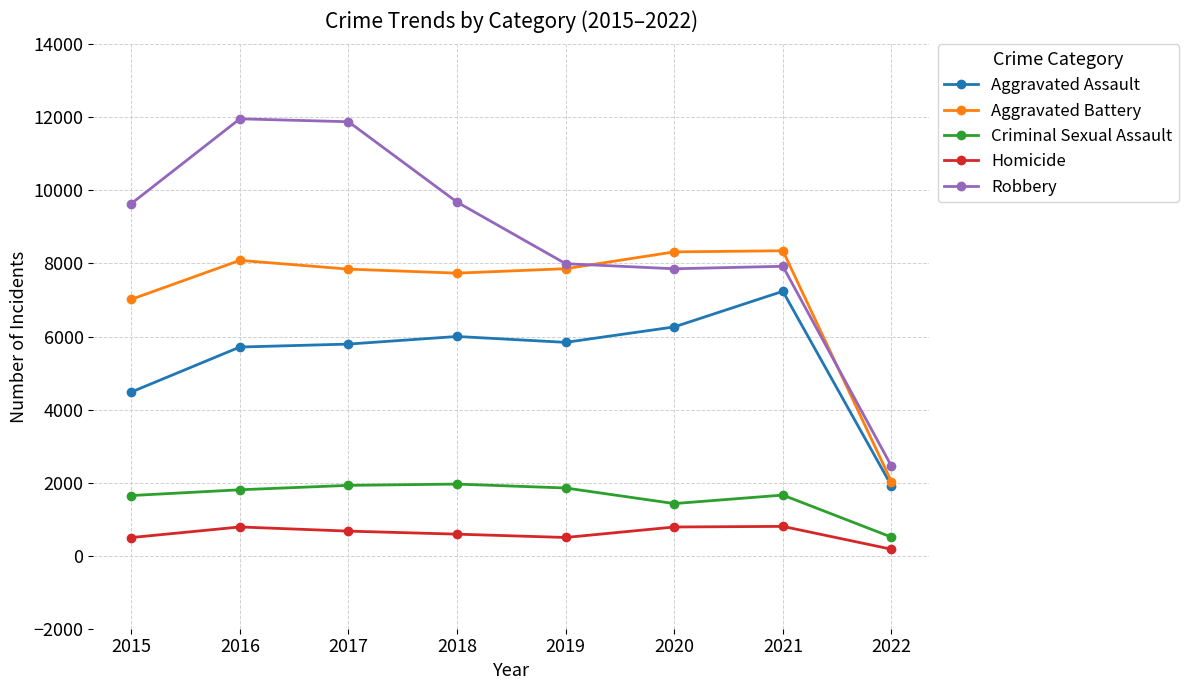

Which series has the widest spread of values?

Robbery